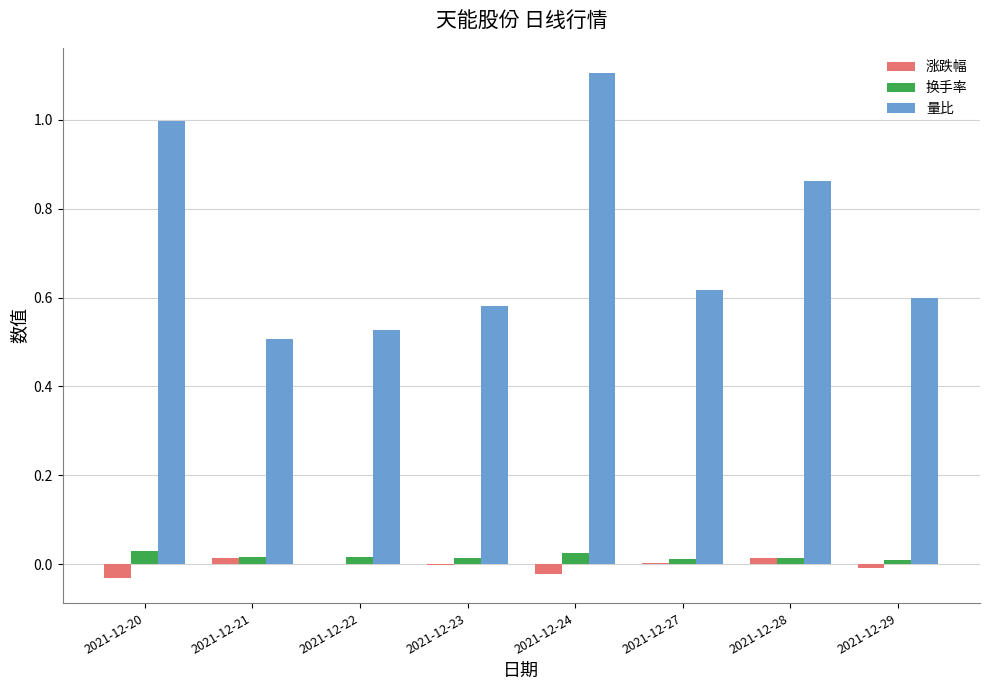

Is it true that 量比 equals 1.7 at 2021-12-24?

False